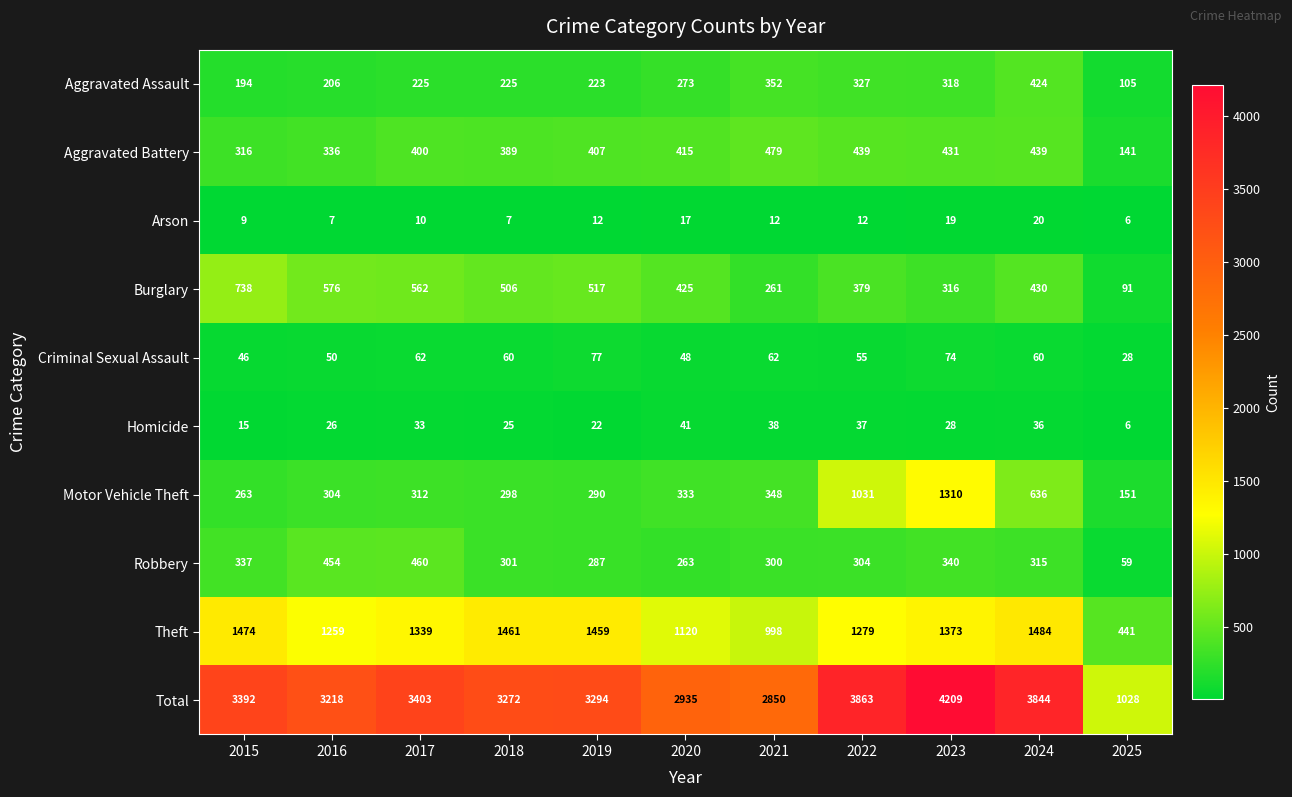

What is the minimum value shown in the chart?

6